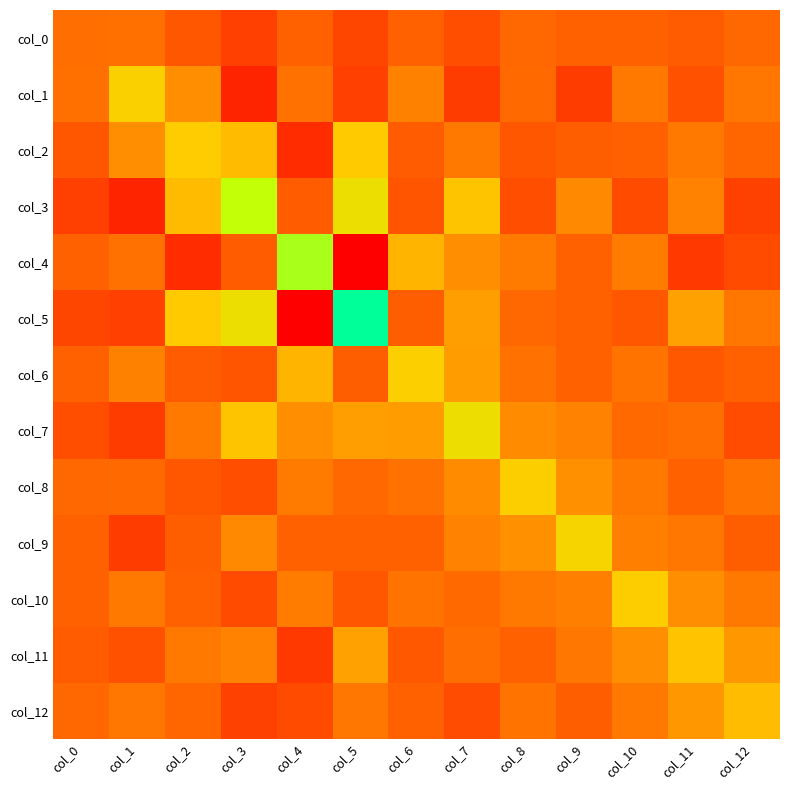

Reading left to right, what are all the values shown in this chart?

col_0: col_0=8.3	col_1=8.8	col_2=-9.3	col_3=-25.1	col_4=-2.6	col_5=-20.6	col_6=-0.8	col_7=-15.5	col_8=3.6	col_9=-0.6	col_10=-2.2	col_11=-5.3	col_12=3.9
col_1: col_0=8.8	col_1=82.1	col_2=31.2	col_3=-44.5	col_4=10.5	col_5=-24.9	col_6=22.1	col_7=-27.8	col_8=4.2	col_9=-27.4	col_10=16.0	col_11=-12.1	col_12=13.6
col_2: col_0=-9.3	col_1=31.2	col_2=76.2	col_3=63.1	col_4=-39.5	col_5=75.0	col_6=-5.5	col_7=16.4	col_8=-9.4	col_9=-3.7	col_10=-2.6	col_11=14.9	col_12=1.7
col_3: col_0=-25.1	col_1=-44.5	col_2=63.1	col_3=151.9	col_4=-4.6	col_5=102.3	col_6=-10.4	col_7=70.3	col_8=-15.1	col_9=27.7	col_10=-17.3	col_11=23.1	col_12=-24.3
col_4: col_0=-2.6	col_1=10.5	col_2=-39.5	col_3=-4.6	col_4=161.3	col_5=-71.9	col_6=58.4	col_7=30.7	col_8=17.0	col_9=-2.1	col_10=18.9	col_11=-29.9	col_12=-17.1
col_5: col_0=-20.6	col_1=-24.9	col_2=75.0	col_3=102.3	col_4=-71.9	col_5=222.7	col_6=-3.8	col_7=42.4	col_8=3.9	col_9=-2.7	col_10=-9.5	col_11=45.1	col_12=13.6
col_6: col_0=-0.8	col_1=22.1	col_2=-5.5	col_3=-10.4	col_4=58.4	col_5=-3.8	col_6=80.2	col_7=41.0	col_8=10.6	col_9=-1.2	col_10=13.1	col_11=-7.6	col_12=-2.0
col_7: col_0=-15.5	col_1=-27.8	col_2=16.4	col_3=70.3	col_4=30.7	col_5=42.4	col_6=41.0	col_7=99.9	col_8=28.6	col_9=23.0	col_10=4.7	col_11=7.7	col_12=-15.8
col_8: col_0=3.6	col_1=4.2	col_2=-9.4	col_3=-15.1	col_4=17.0	col_5=3.9	col_6=10.6	col_7=28.6	col_8=79.0	col_9=33.8	col_10=14.7	col_11=-0.7	col_12=11.8
col_9: col_0=-0.6	col_1=-27.4	col_2=-3.7	col_3=27.7	col_4=-2.1	col_5=-2.7	col_6=-1.2	col_7=23.0	col_8=33.8	col_9=87.0	col_10=21.1	col_11=13.8	col_12=-3.7
col_10: col_0=-2.2	col_1=16.0	col_2=-2.6	col_3=-17.3	col_4=18.9	col_5=-9.5	col_6=13.1	col_7=4.7	col_8=14.7	col_9=21.1	col_10=76.8	col_11=30.7	col_12=15.6
col_11: col_0=-5.3	col_1=-12.1	col_2=14.9	col_3=23.1	col_4=-29.9	col_5=45.1	col_6=-7.6	col_7=7.7	col_8=-0.7	col_9=13.8	col_10=30.7	col_11=68.8	col_12=38.3
col_12: col_0=3.9	col_1=13.6	col_2=1.7	col_3=-24.3	col_4=-17.1	col_5=13.6	col_6=-2.0	col_7=-15.8	col_8=11.8	col_9=-3.7	col_10=15.6	col_11=38.3	col_12=64.0